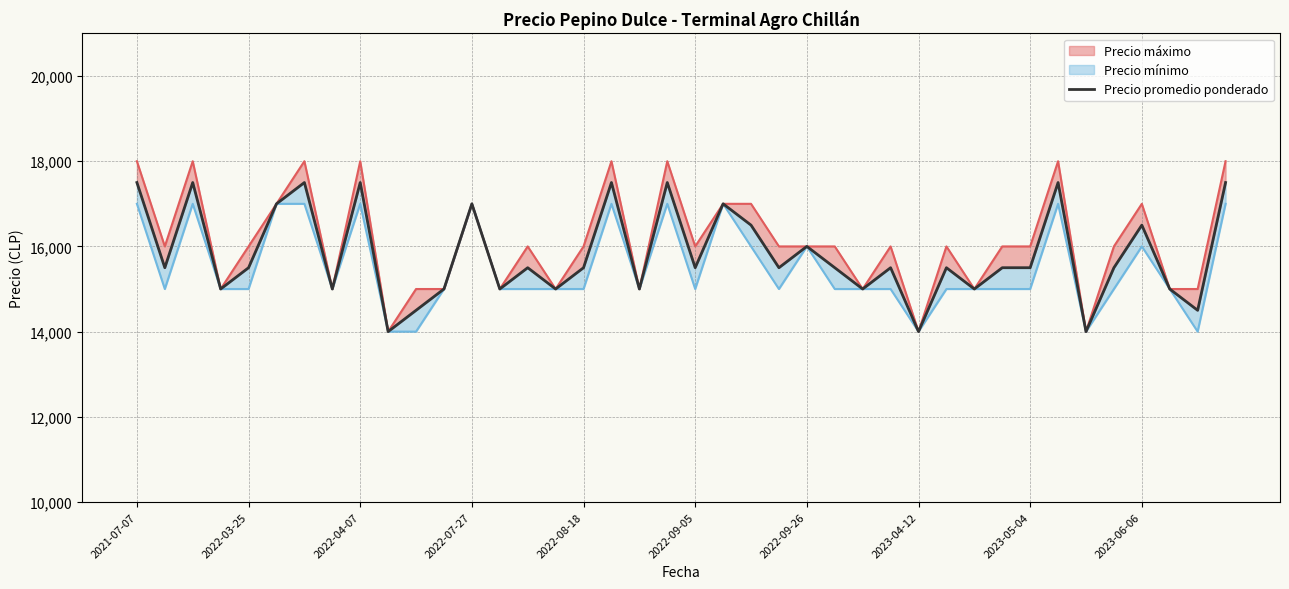

What position from the left is 2022-03-25?

2